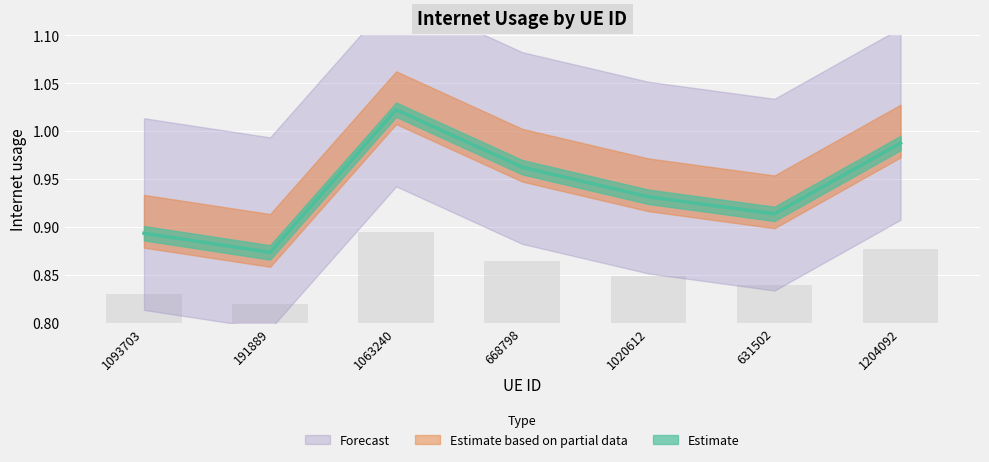

How many bars are there in total?

7